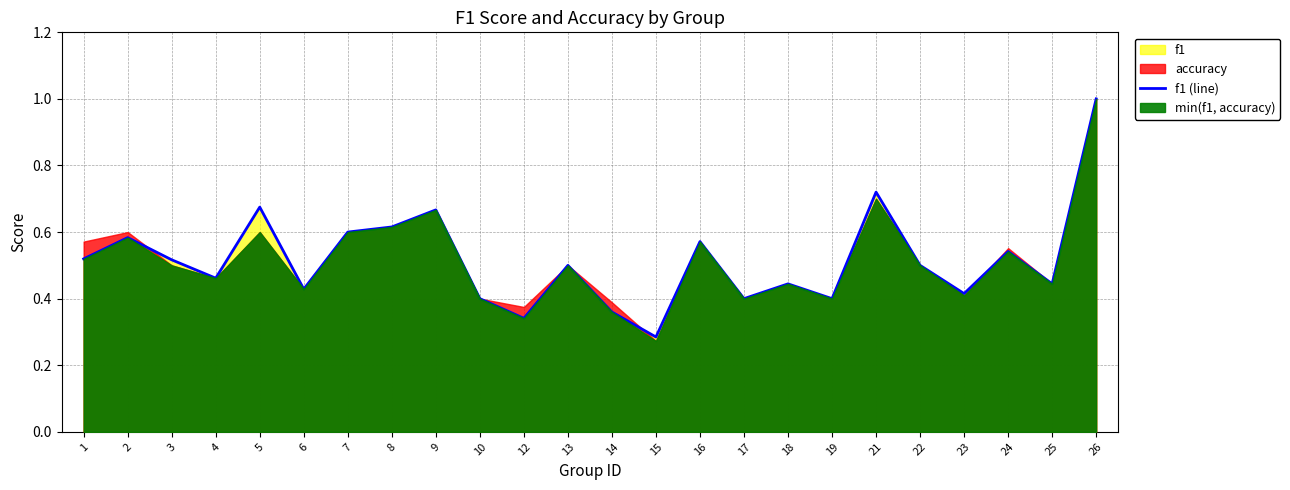

True or false: the data has more than 2 interior local peaks.

True